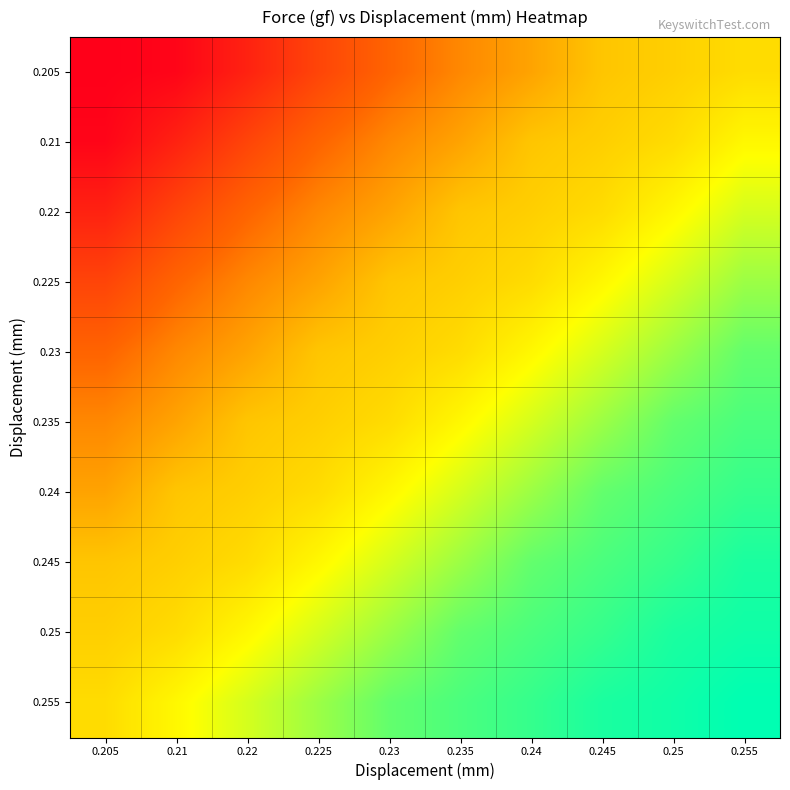

Count the number of categories in the chart.

10